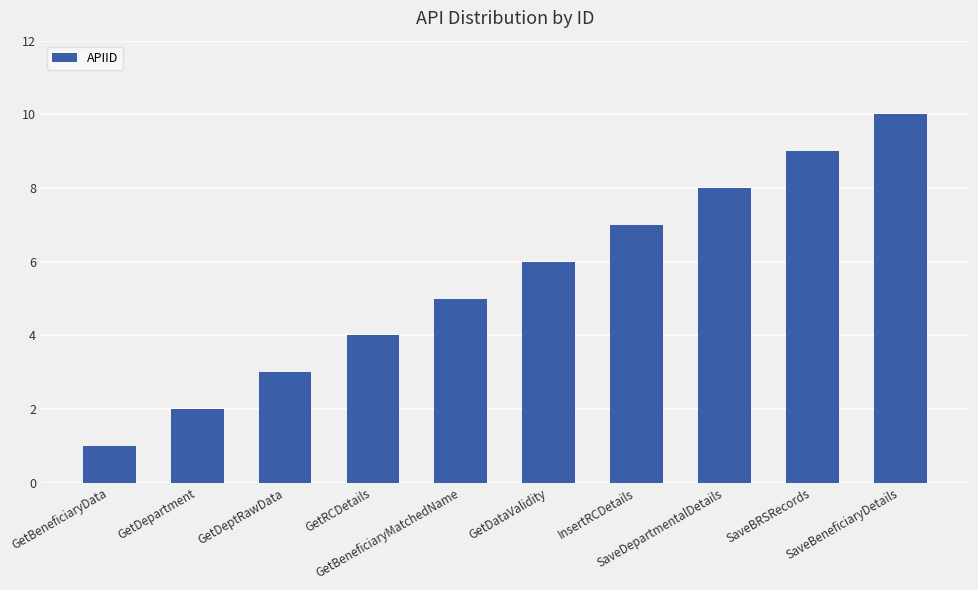

At which category does the chart reach its peak across all series?

SaveBeneficiaryDetails